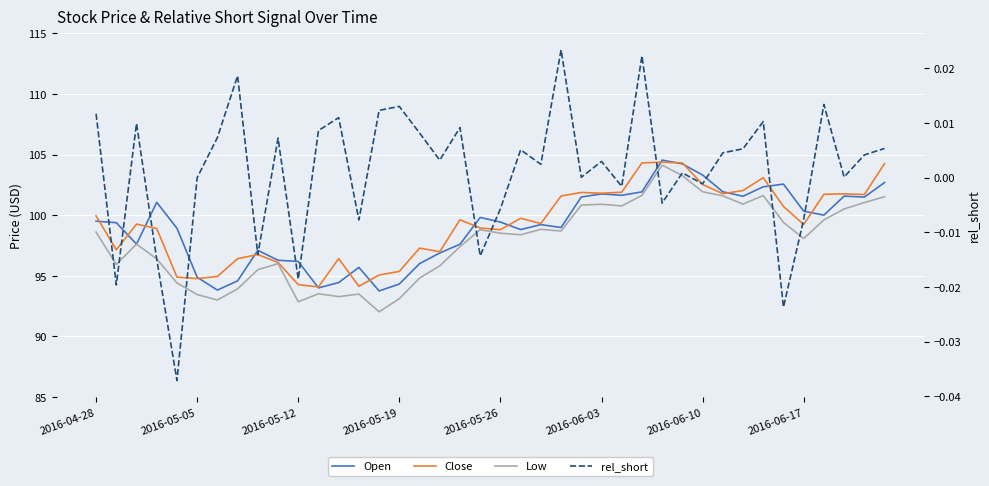

How many times do Close and Open cross each other?

16